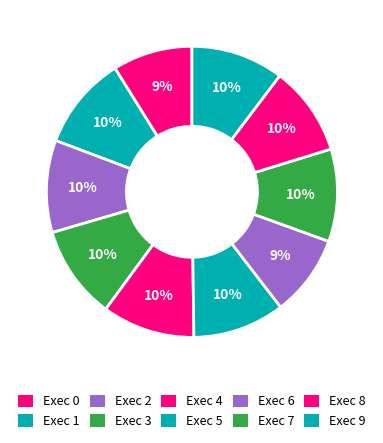

How many slices are in this pie chart?

10